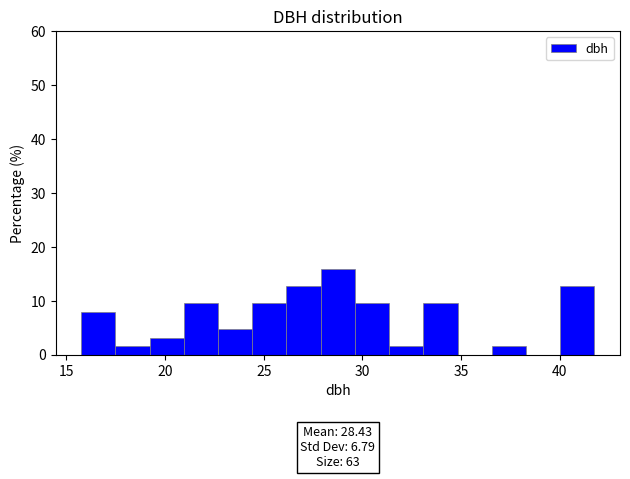

Read against the x-axis, roughly where is the centre of the tallest bar?

29.0